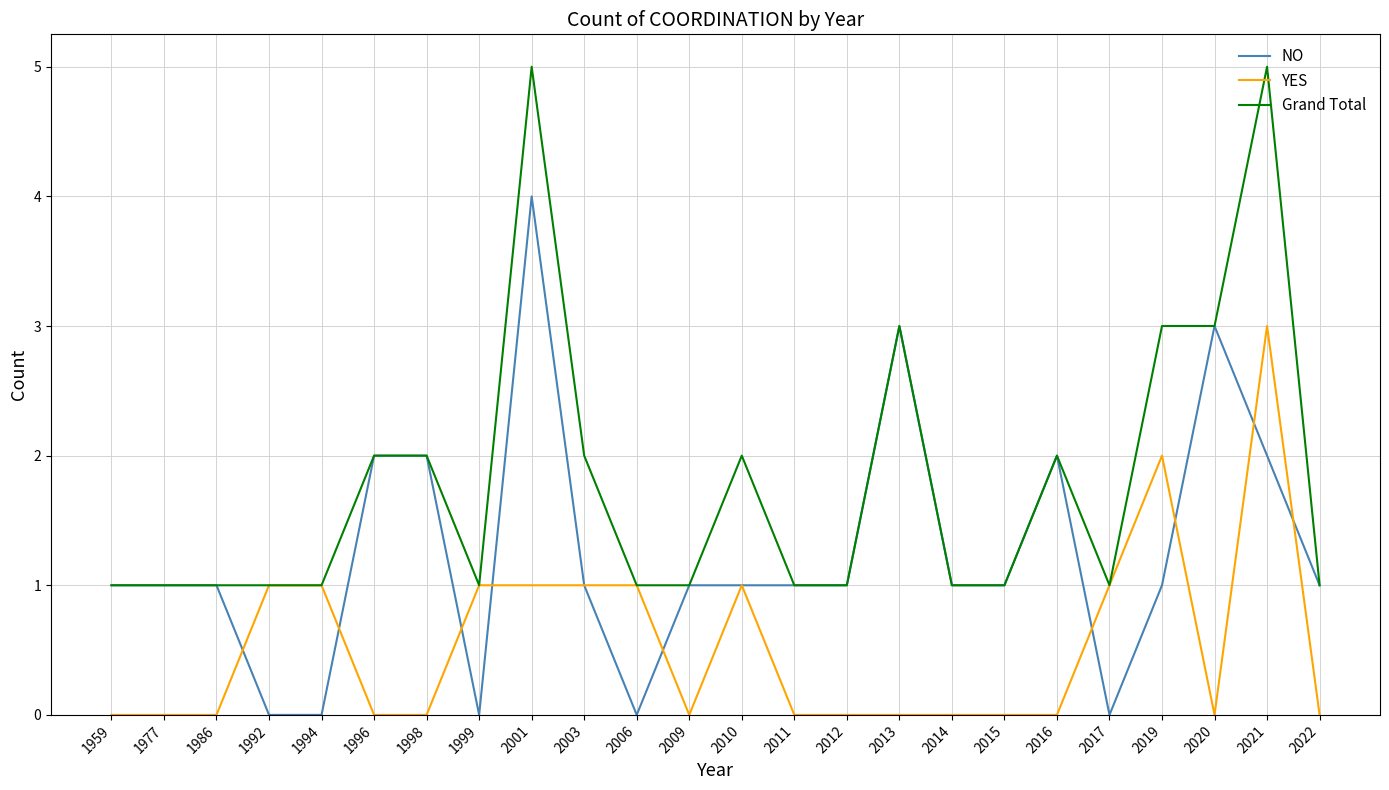

What is the difference between the highest and lowest values at 2011?

1